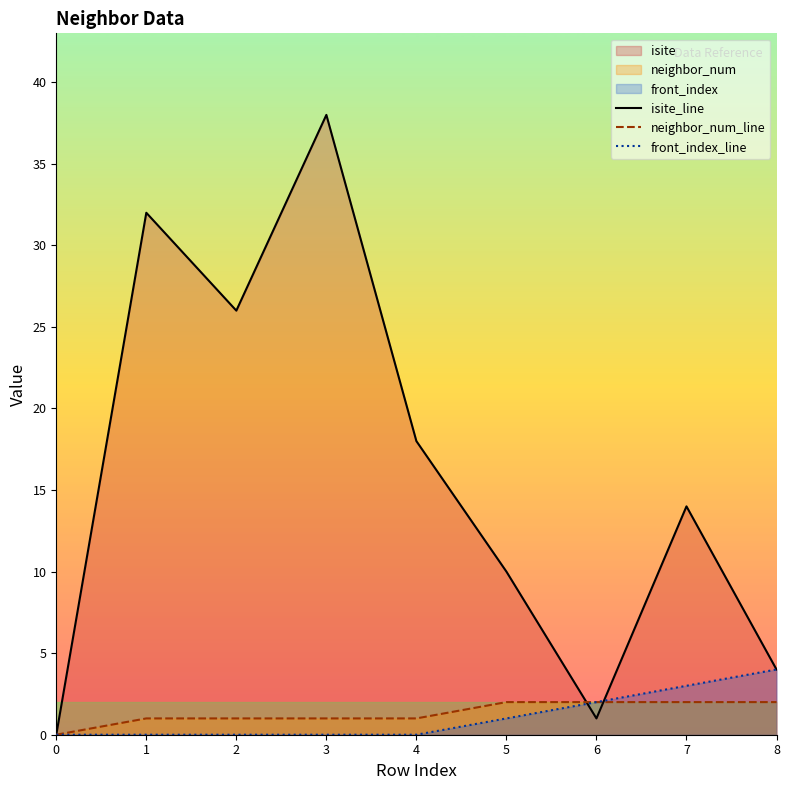

At how many categories does at least one series exceed 30?

2